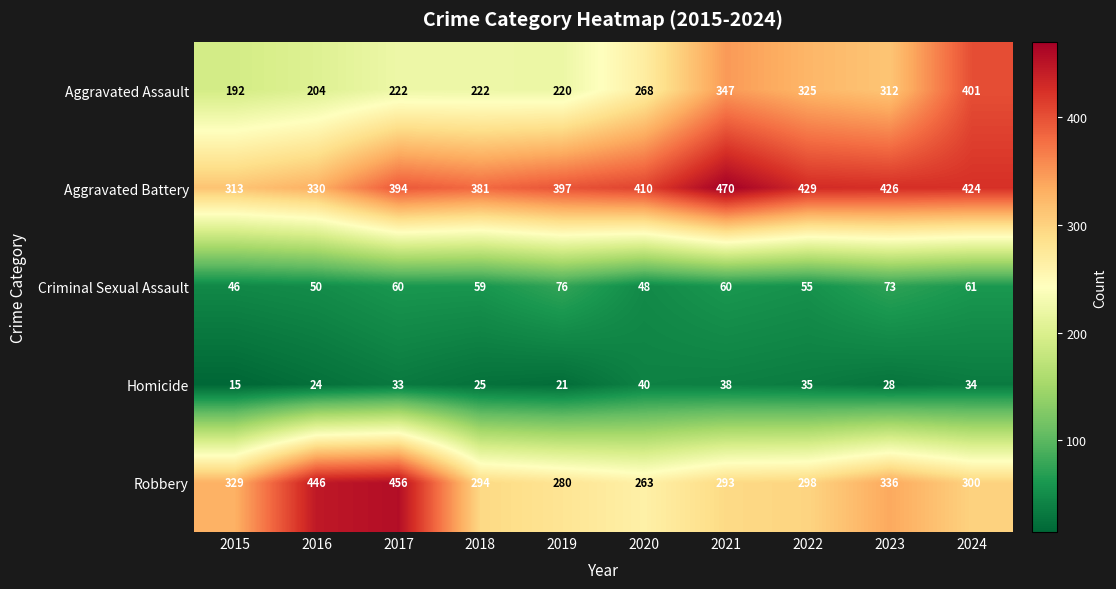

Which series has the largest total across all categories?

Aggravated Battery